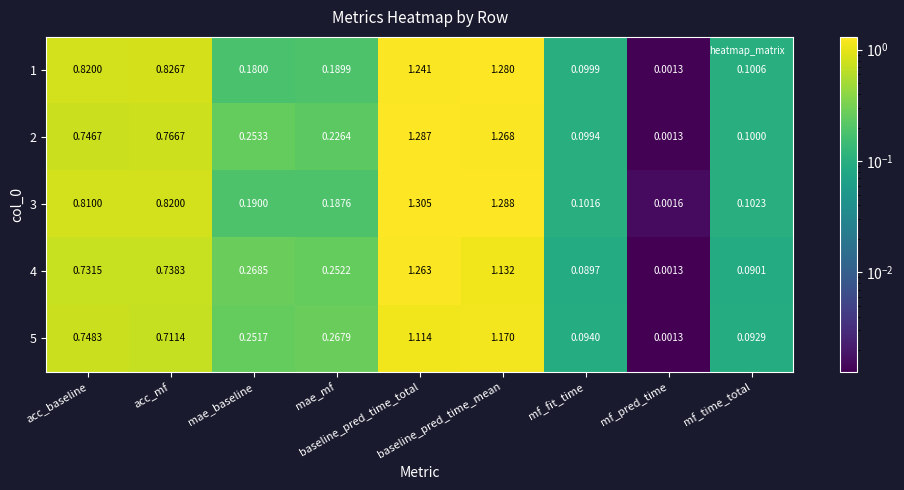

How many data points does each series have?

9